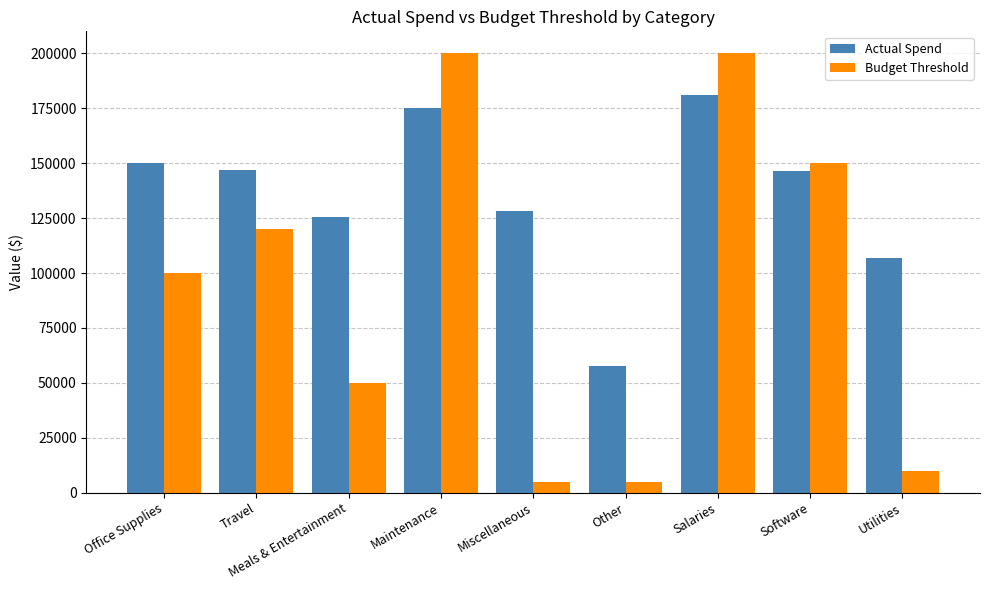

How many categories are shown in the chart?

9